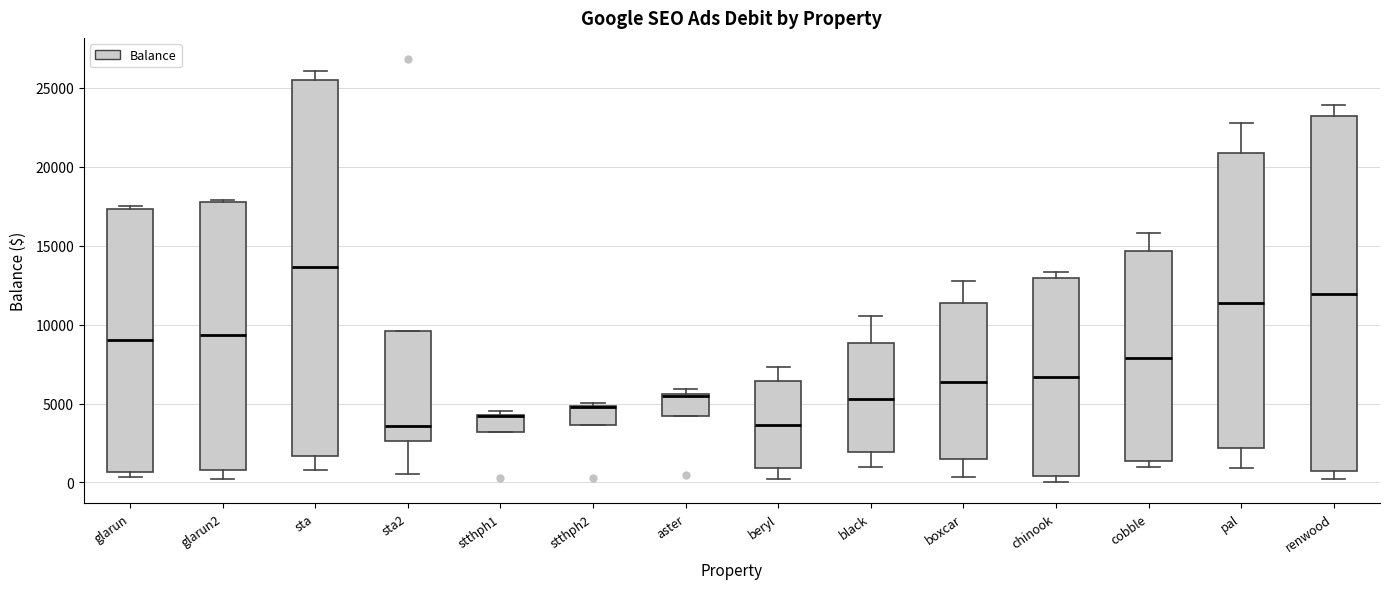

Reading left to right, transcribe this box plot: for each box, give where its median line is, the range the box spans, and where its two whiskers end, as read against the y-axis. The values are not printed on the chart, so give them approximately, as read against the axis.

glarun: median 9000, box 500 to 17500, whiskers 500 (just below the box's lower edge) to 17500 (just above the box's upper edge)
glarun2: median 9500, box 1000 to 18000, whiskers 0 to 18000
sta: median 13500, box 1500 to 25500, whiskers 1000 to 26000
sta2: median 3500, box 2500 to 9500, whiskers 500 to 9500
stthph1: median 4000 (drawn on the box's upper edge), box 3000 to 4500, whiskers 3000 to 4500 (just above the box's upper edge)
stthph2: median 5000 (drawn on the box's upper edge), box 3500 to 5000, whiskers 3500 to 5000 (just above the box's upper edge)
aster: median 5500 (drawn on the box's upper edge), box 4000 to 5500, whiskers 4000 to 6000
beryl: median 3500, box 1000 to 6500, whiskers 0 to 7500
black: median 5500, box 2000 to 9000, whiskers 1000 to 10500
boxcar: median 6500, box 1500 to 11500, whiskers 500 to 13000
chinook: median 6500, box 500 to 13000, whiskers 0 to 13500
cobble: median 8000, box 1500 to 14500, whiskers 1000 to 16000
pal: median 11500, box 2000 to 21000, whiskers 1000 to 23000
renwood: median 12000, box 500 to 23000, whiskers 0 to 24000